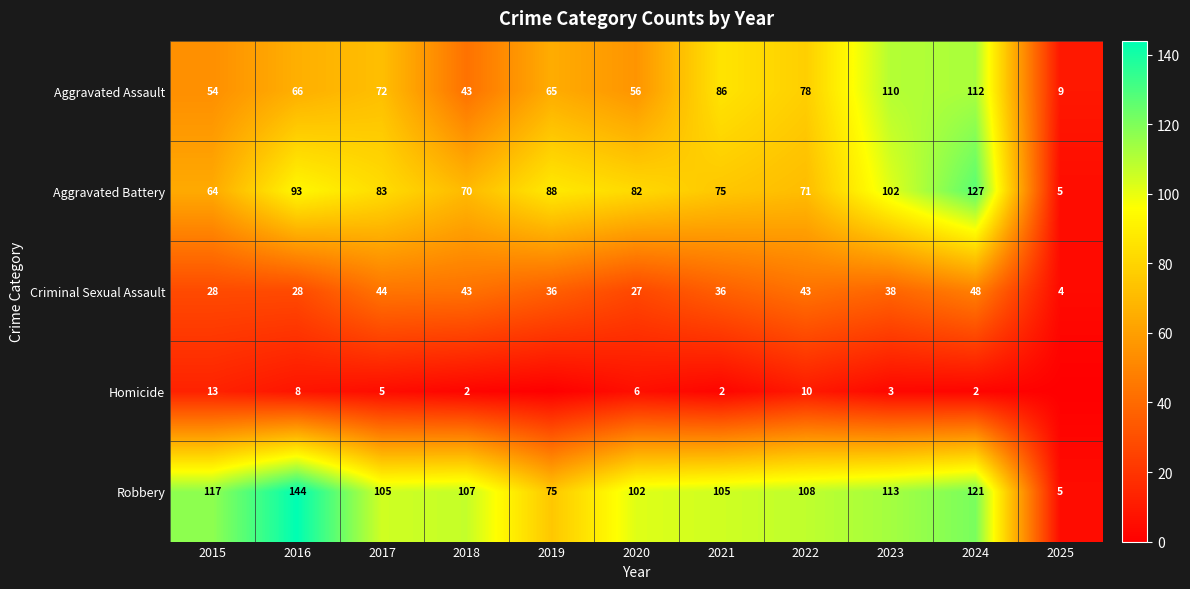

At which label does Aggravated Assault reach its peak?

2024